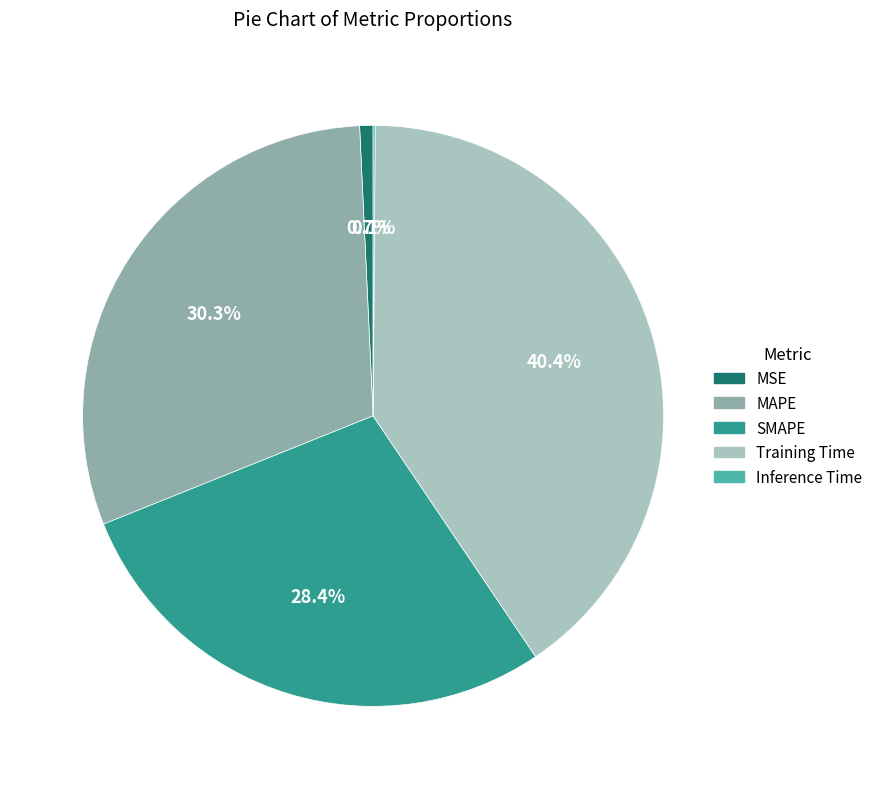

What is the largest slice in the pie chart?

Training Time